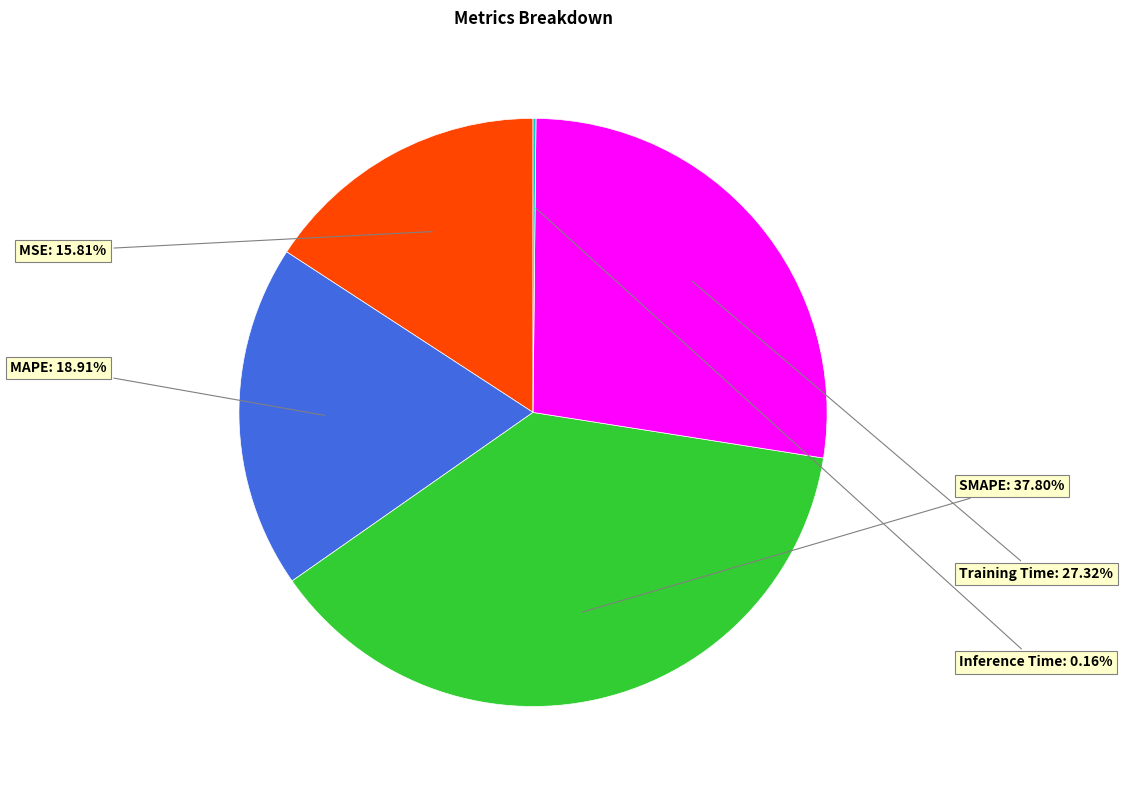

Is there a majority slice in this chart?

No